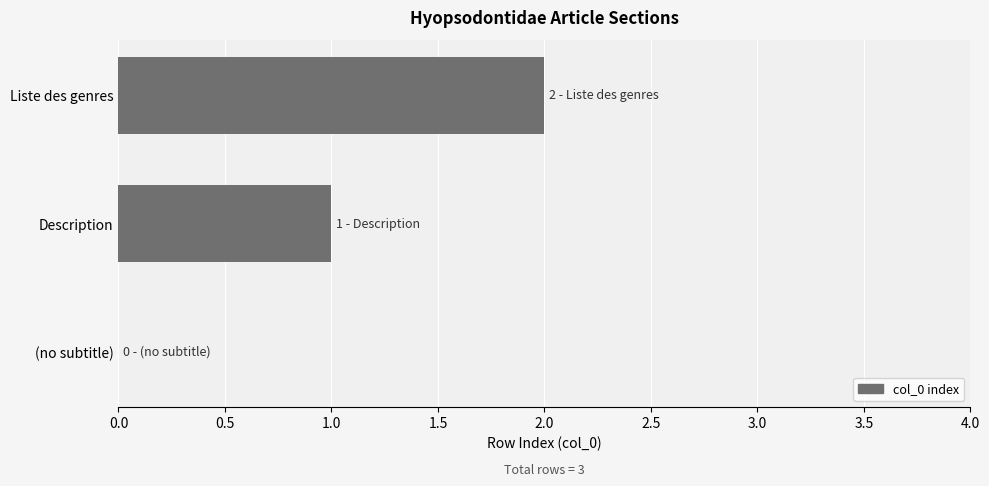

What is the maximum value shown in the chart?

2